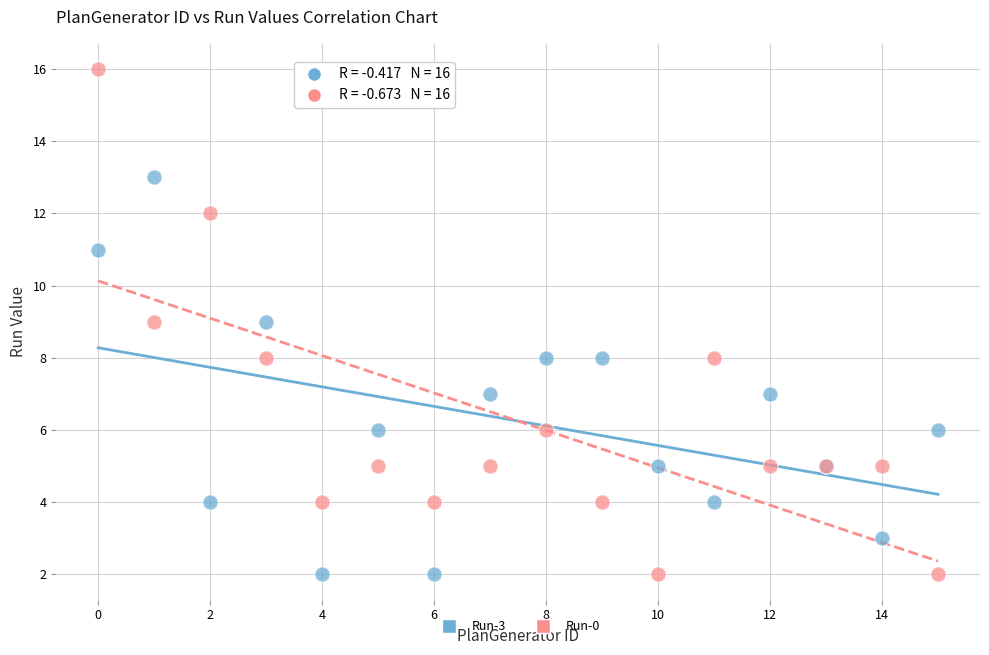

Which series has the widest spread of Y values?

Run-0